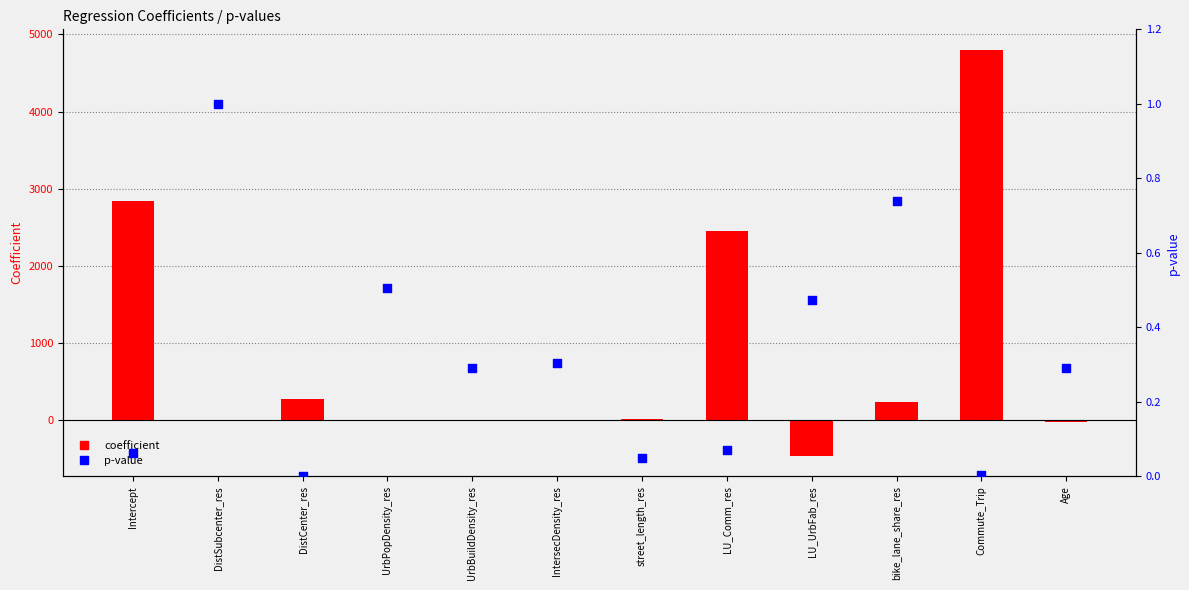

What is the total value across all series at UrbPopDensity_res?

0.6